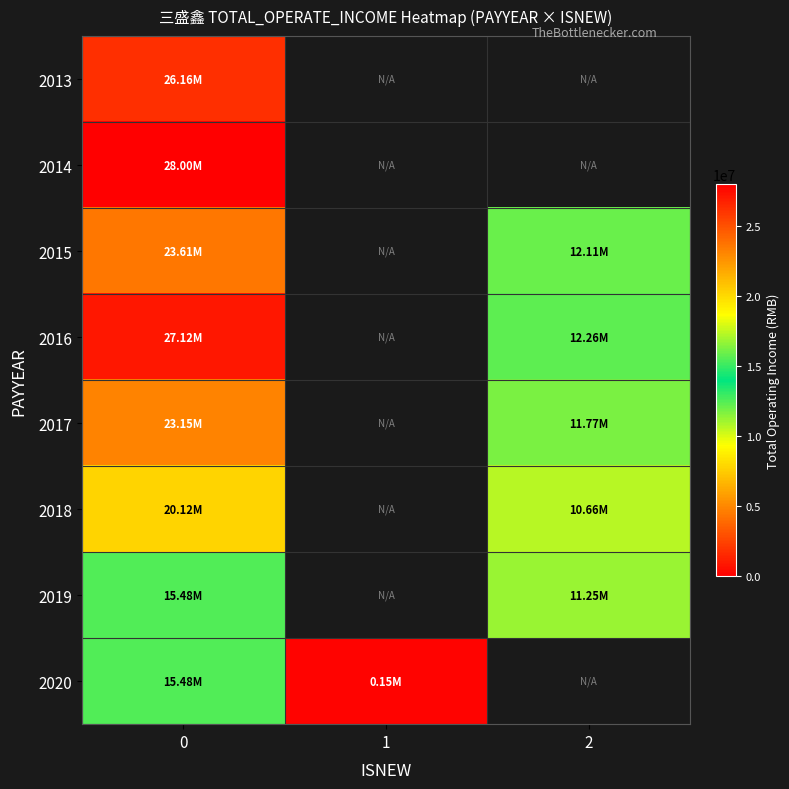

The value of row_0 at 0 is 46480712.3. True or false?

False